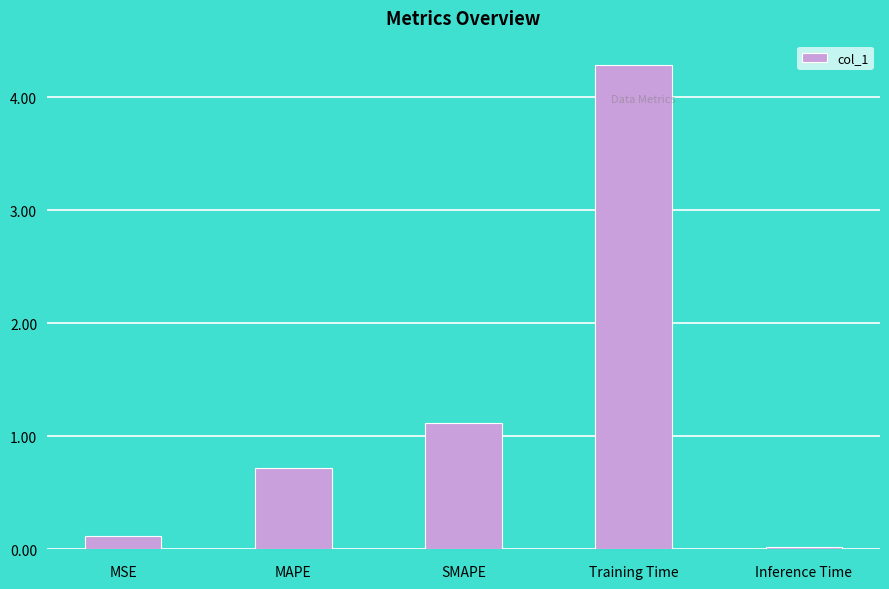

Is it true that the value at Inference Time is 0.0?

True